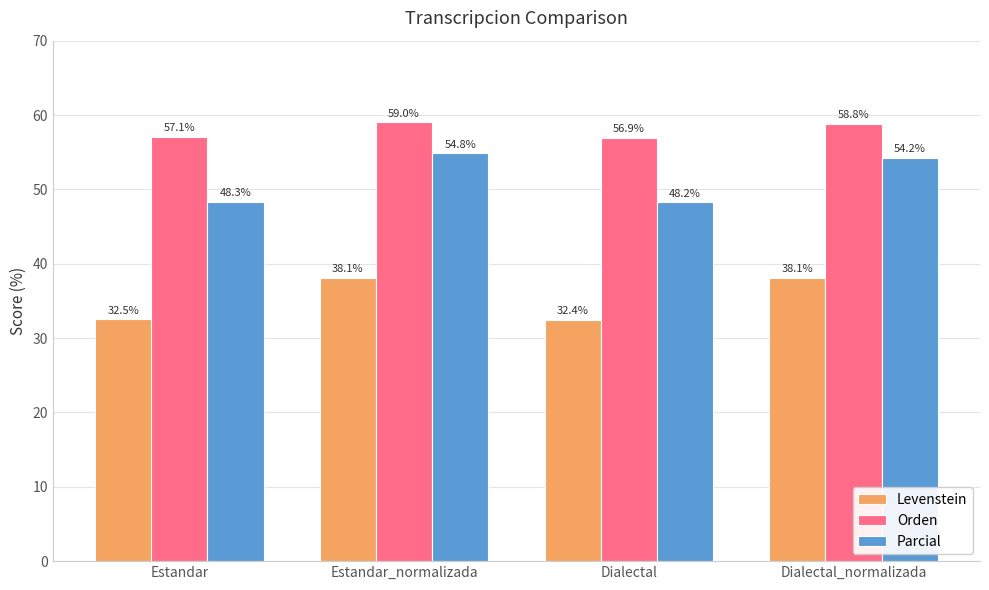

The Parcial series shows 54.2 at Dialectal_normalizada. True or false?

True